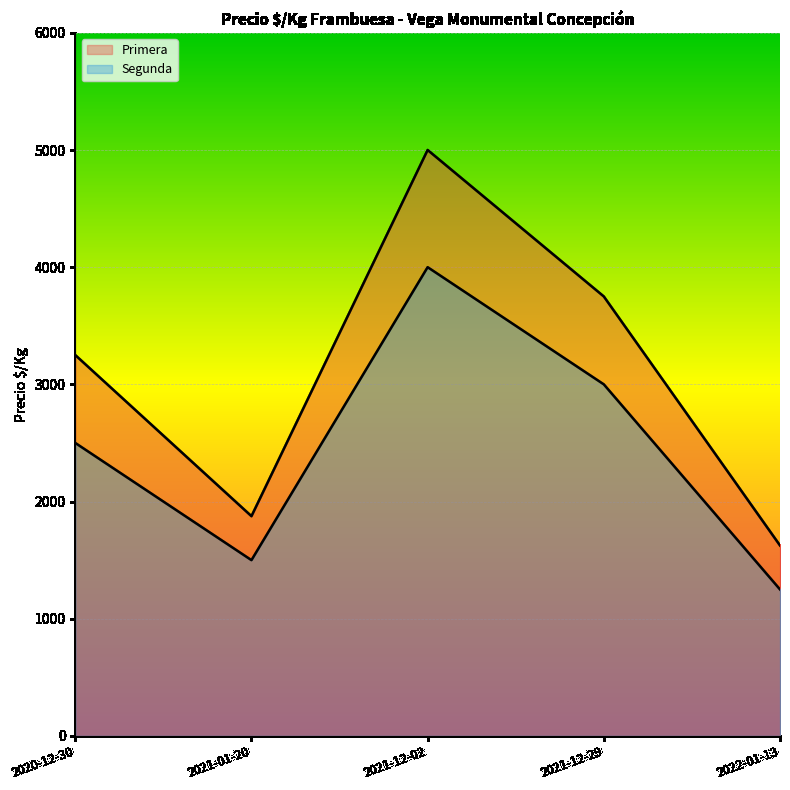

Which series has the widest spread of values?

Primera